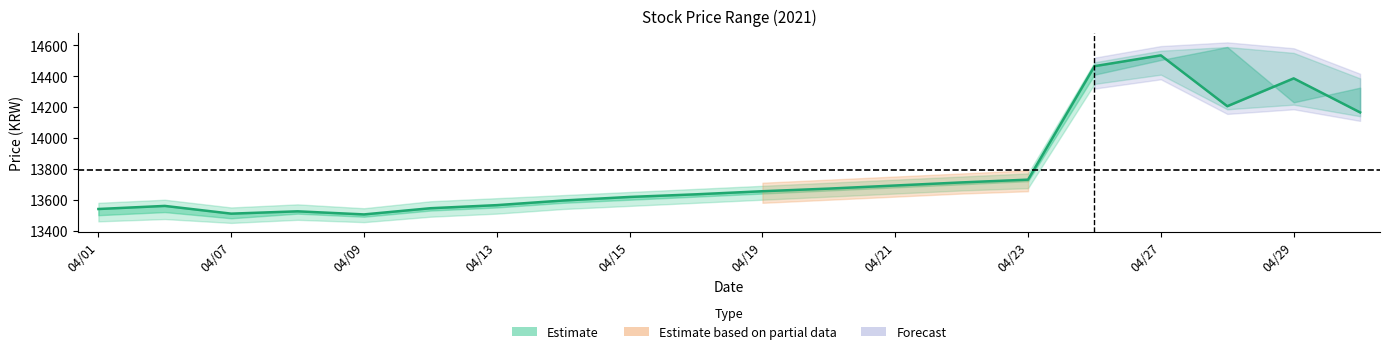

Which has a higher value, 04/27 or 04/13?

04/27